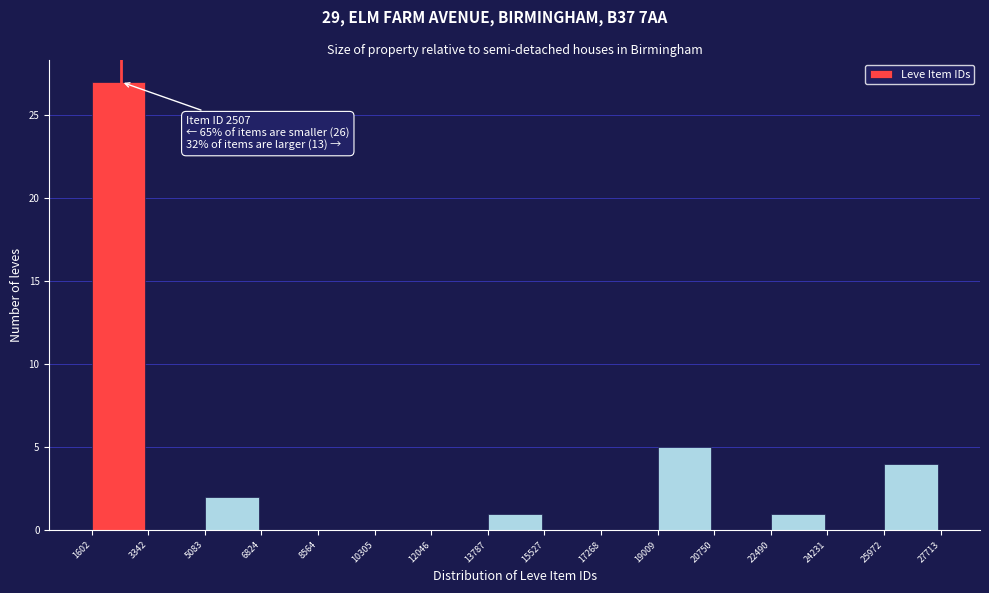

Over which range of the x-axis is the bar tallest?

1602 to 3342